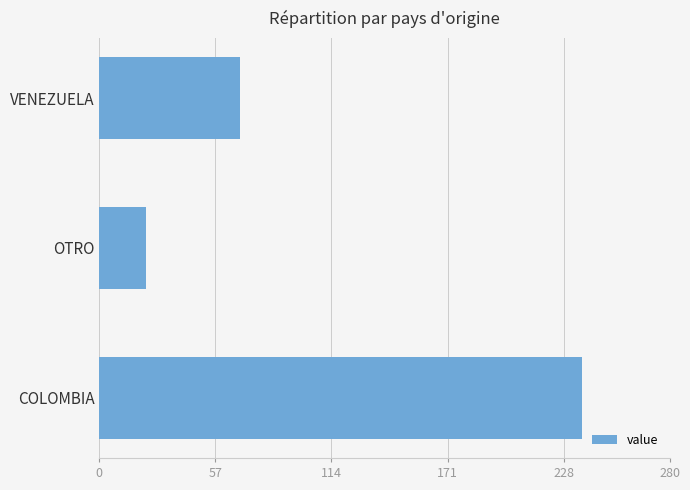

What is the sum of all values?

329